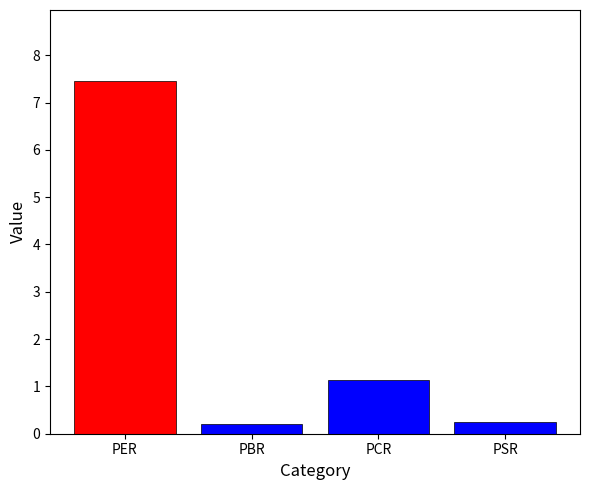

What is the difference between the maximum and second lowest values?

7.2